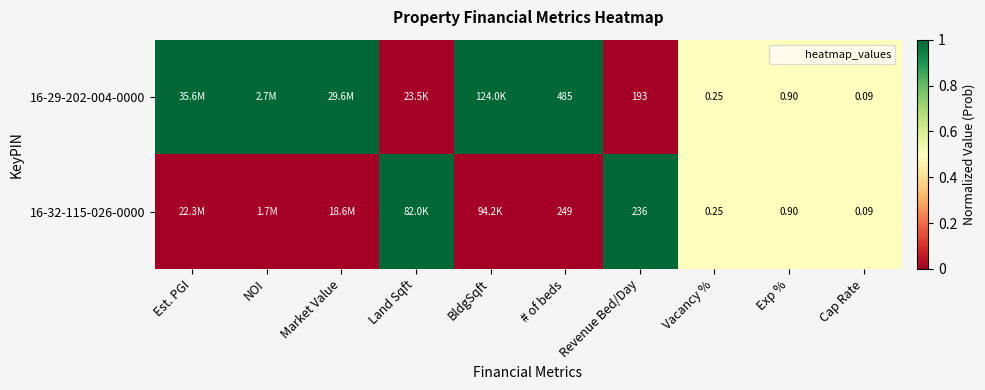

Which category has the highest value across all series?

Est. PGI